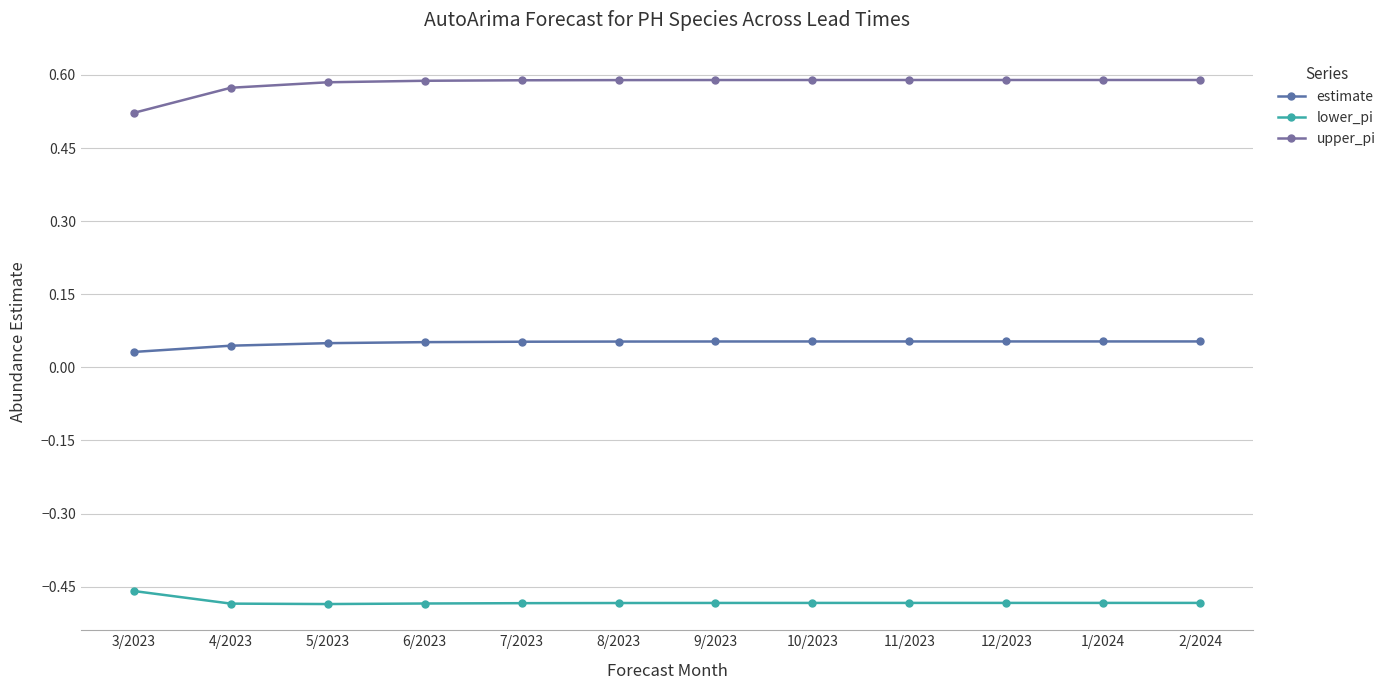

At how many categories does at least one series exceed 0?

12